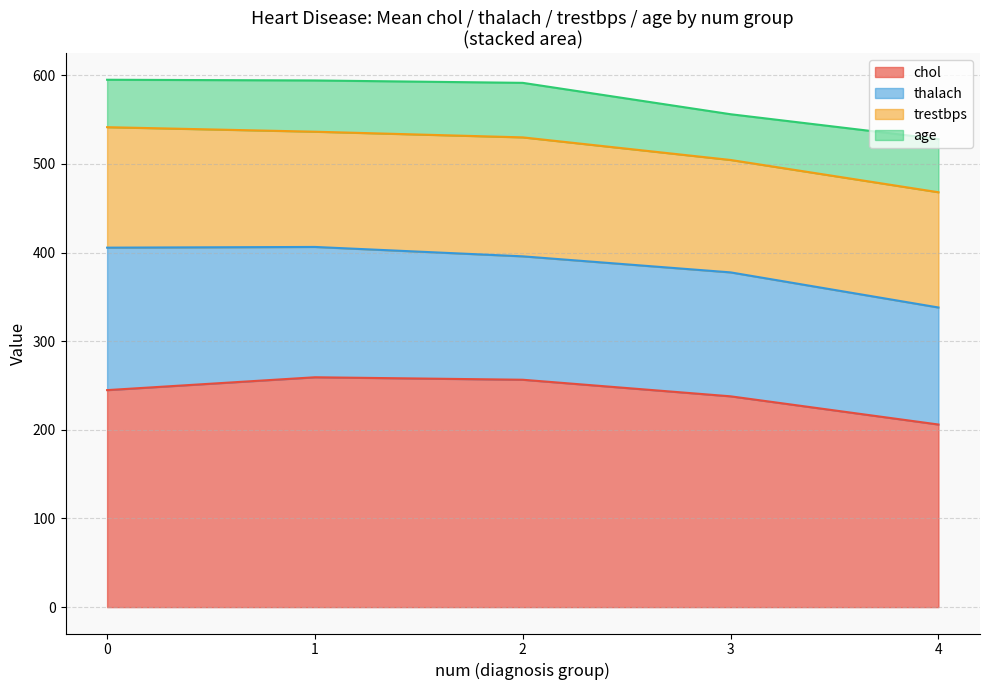

What is the minimum value for chol?

206.0